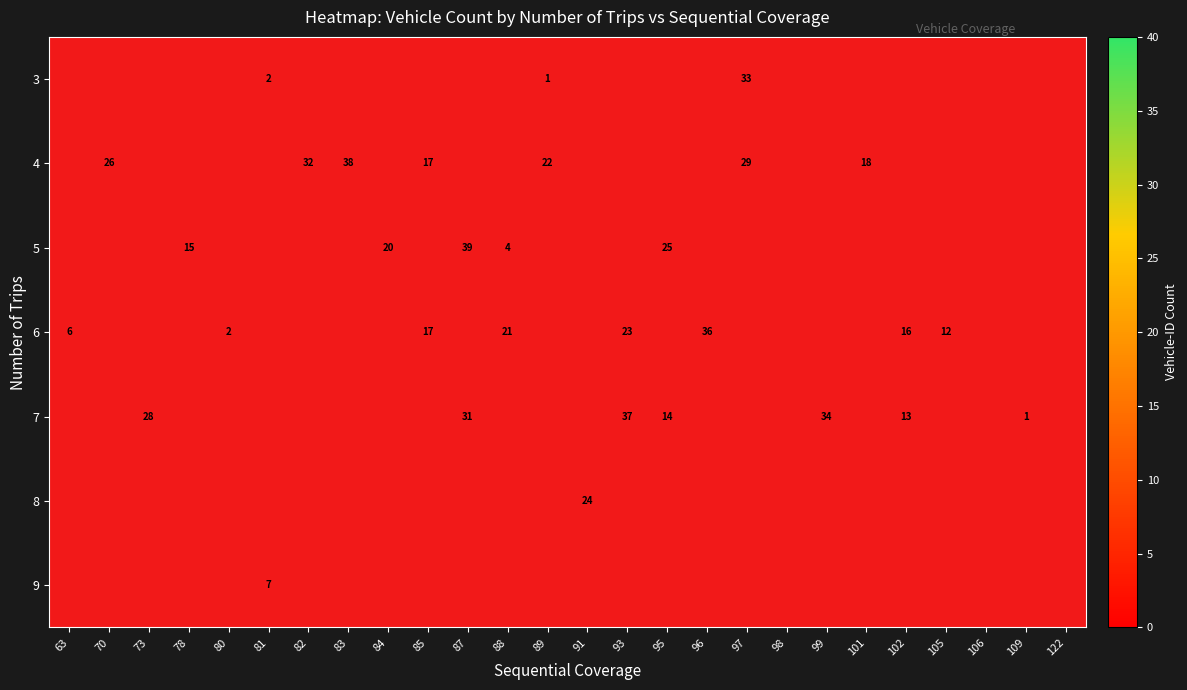

The value of 4 at 89 is 32. True or false?

False